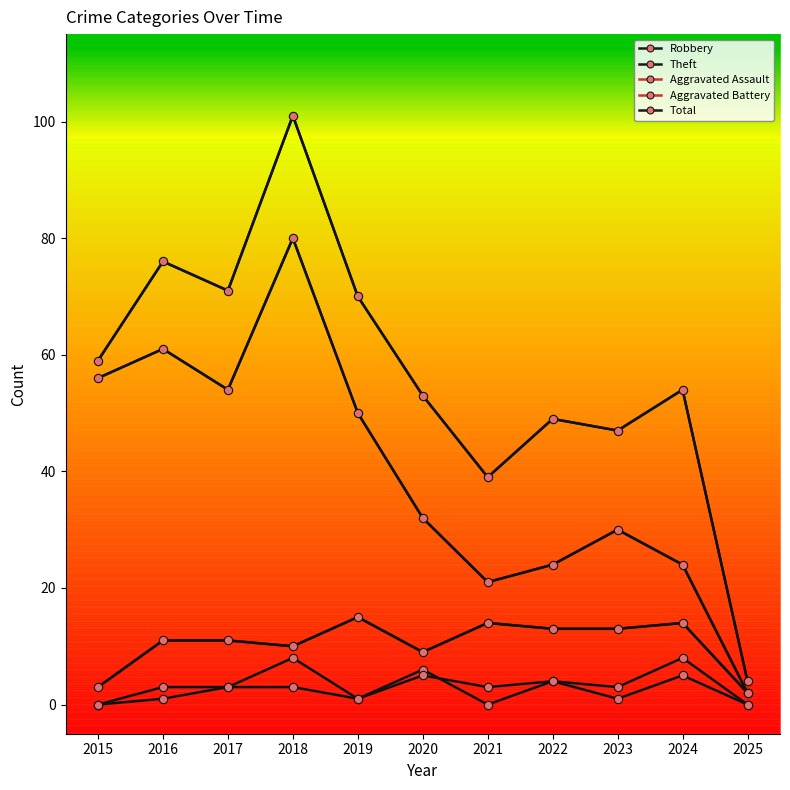

At which category is the sum across all series the highest?

2018